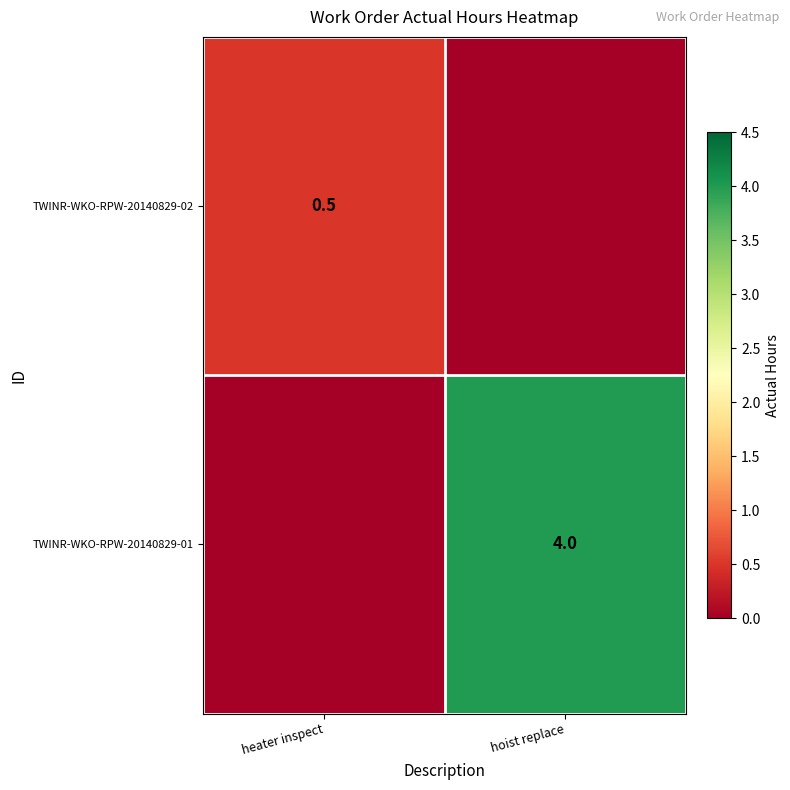

True or false: TWINR-WKO-RPW-20140829-01 has a value of 4.0 at hoist replace.

True